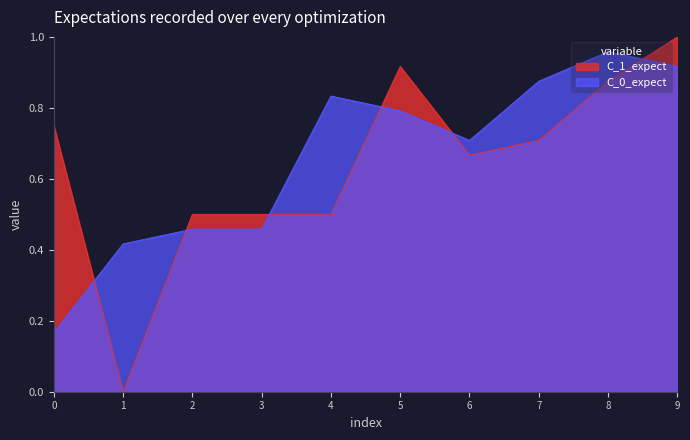

Rank the series by their maximum value, from lowest to highest.

C_0_expect, C_1_expect